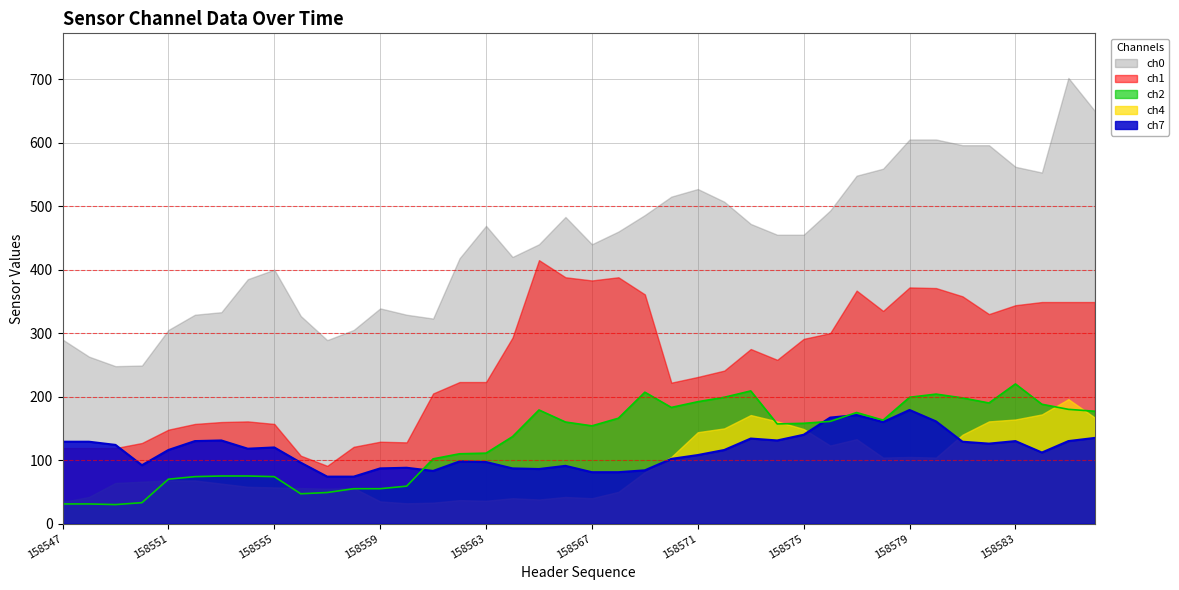

The ch1 series shows 335 at 158578. True or false?

True